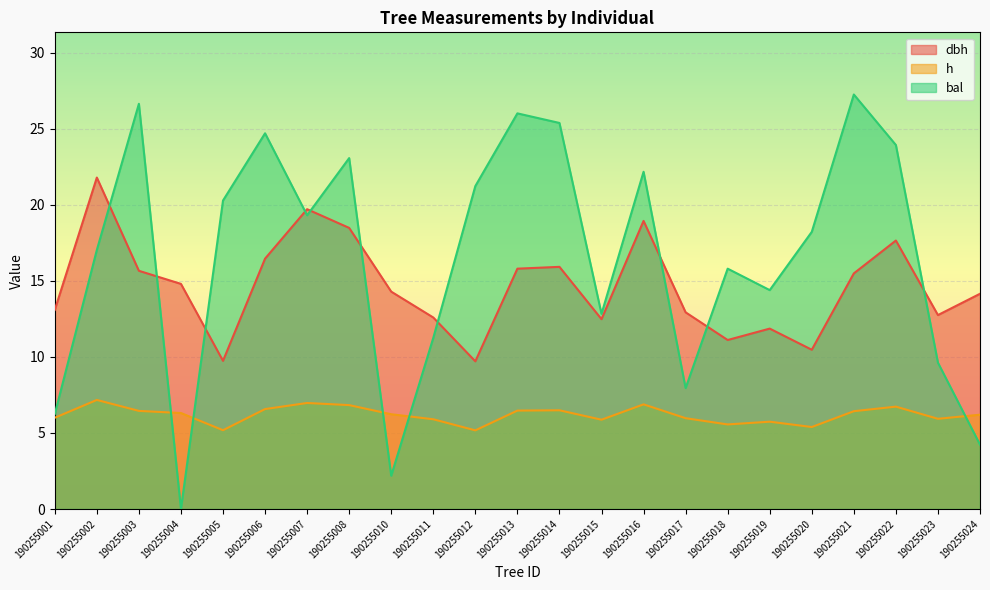

What is the value of the dbh point at the 19th from the left?

10.5